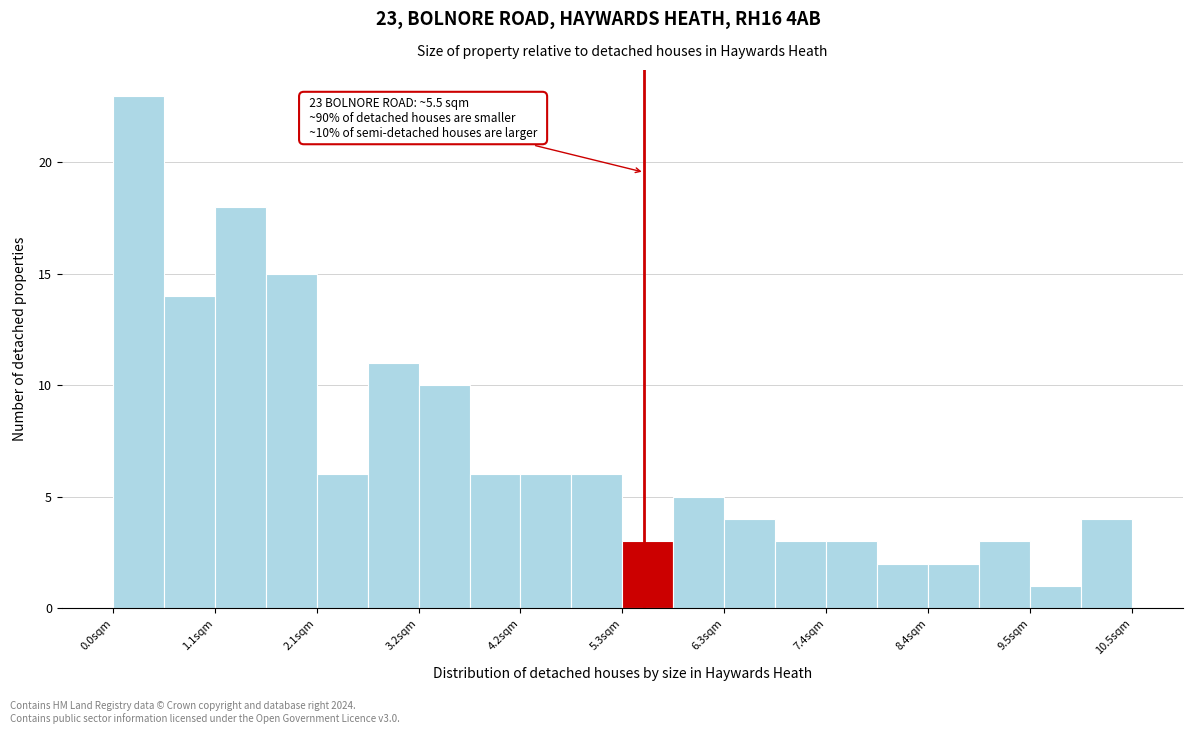

Read against the x-axis, roughly where is the centre of the tallest bar?

0.2